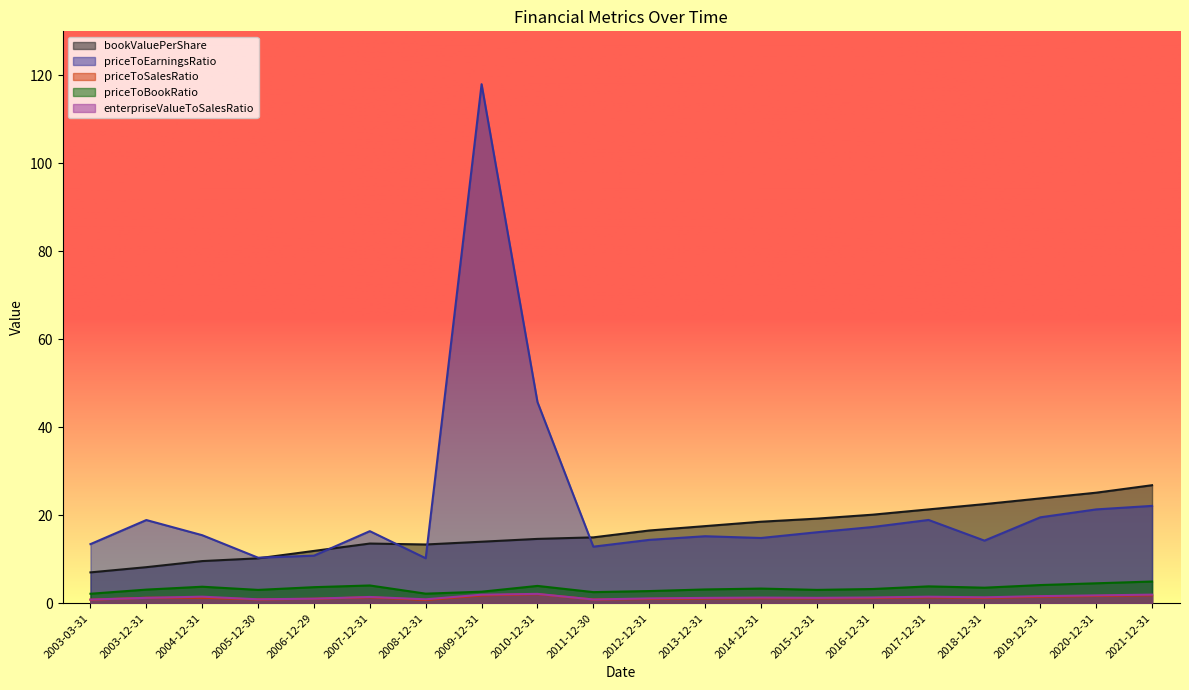

How many lines are shown in the chart?

5